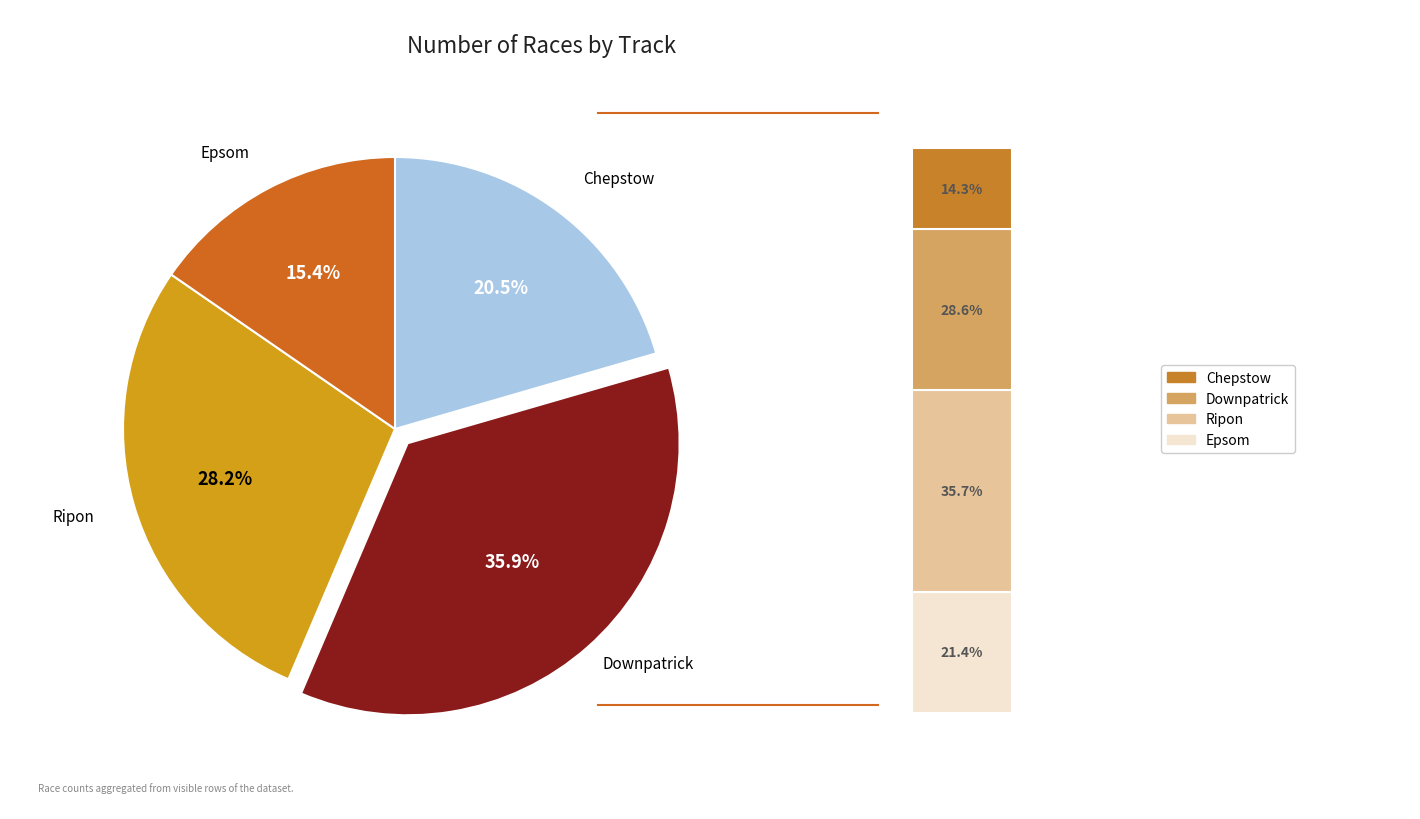

Which category has the smallest portion of the pie?

Epsom